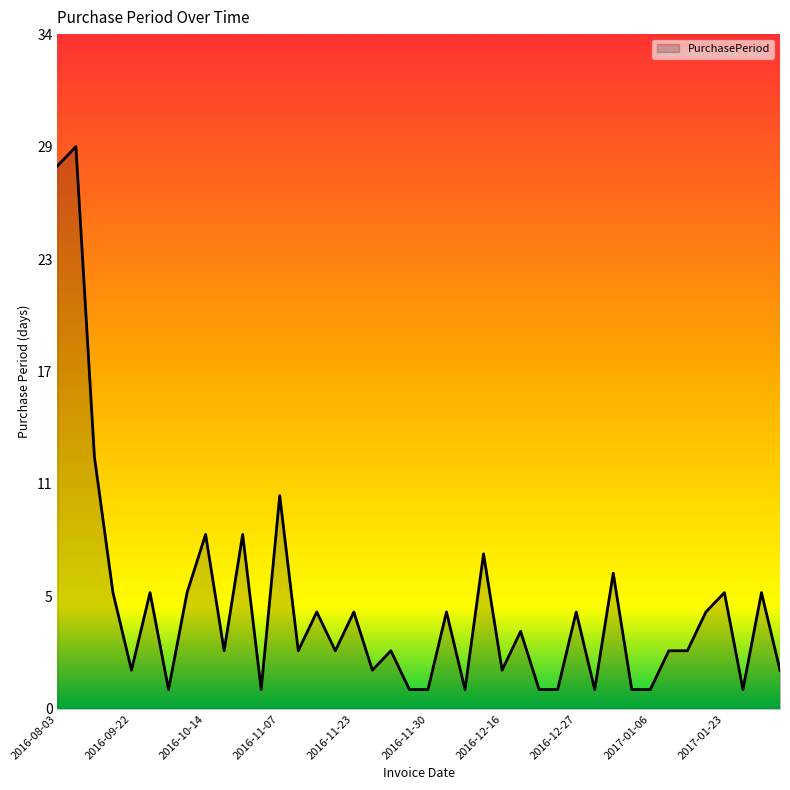

What is the smallest value displayed?

1